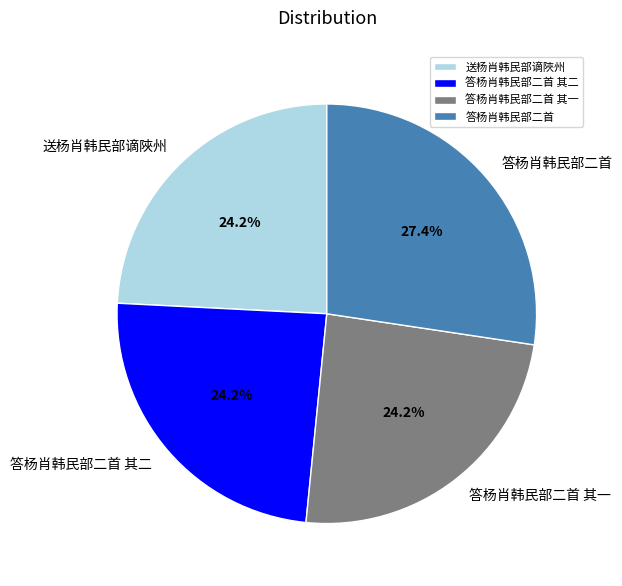

Which category has the biggest portion of the pie?

答杨肖韩民部二首